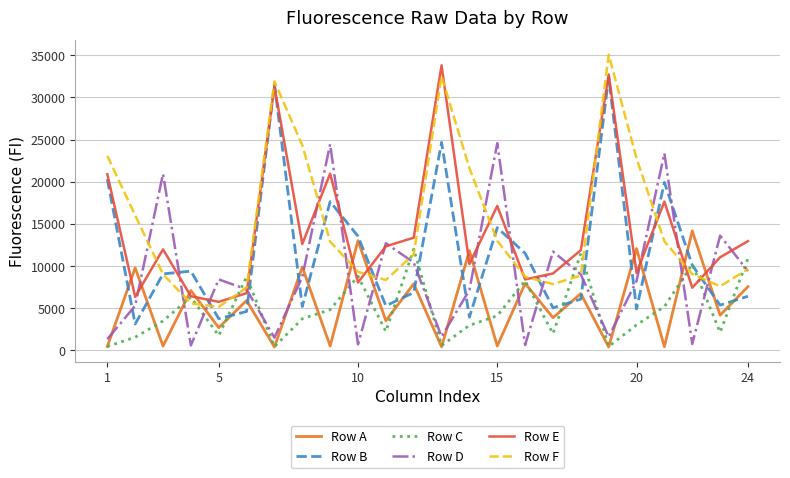

Does the chart have visible grid lines?

Yes